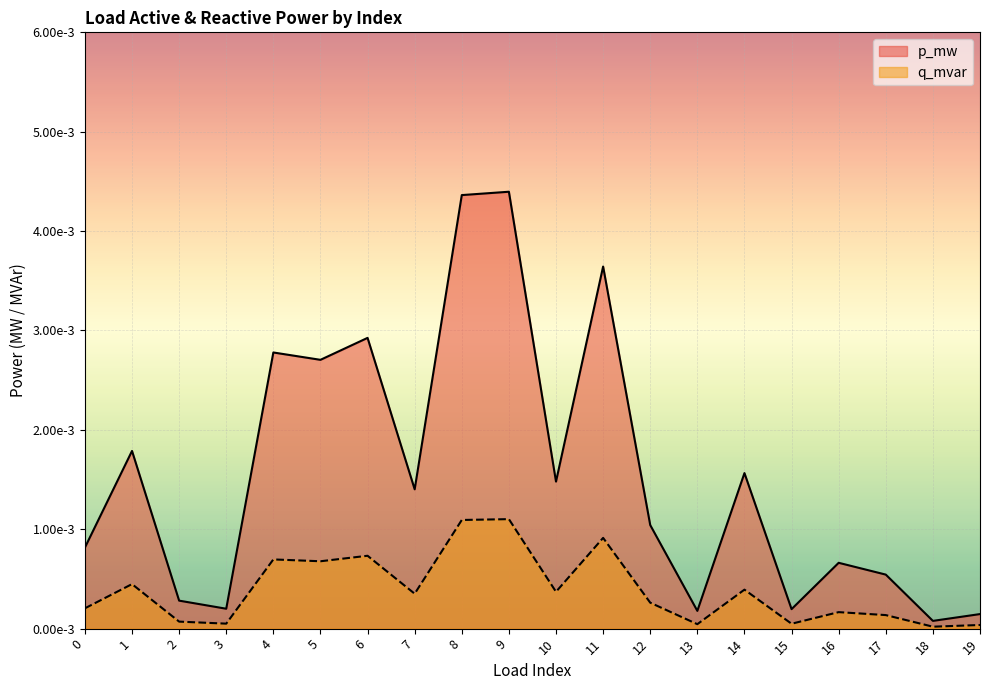

At which category is the sum across all series the highest?

9